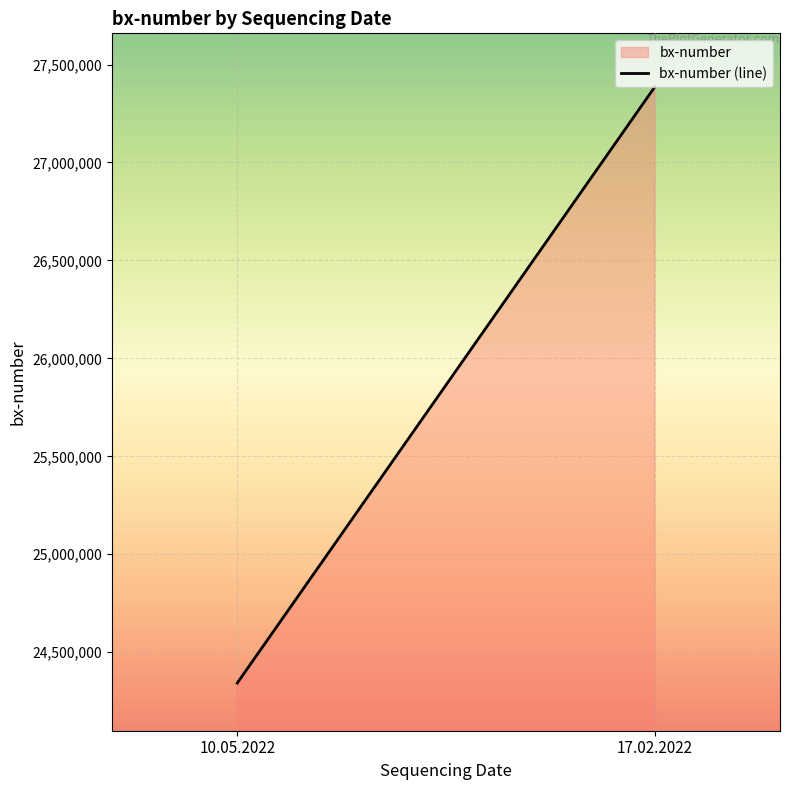

What is the sum of all values?

51727987